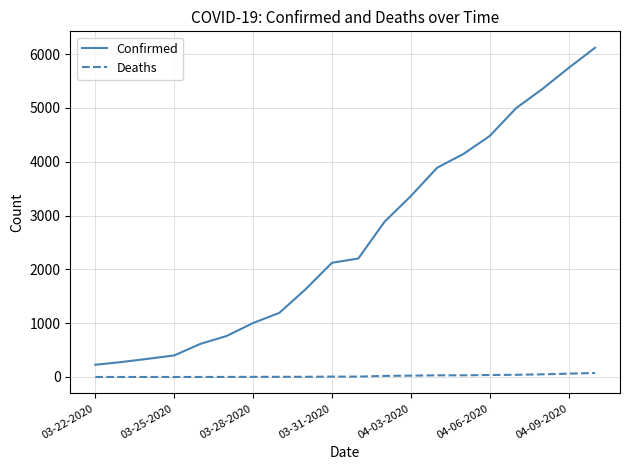

List the series in order of their overall mean, lowest first.

Deaths, Confirmed